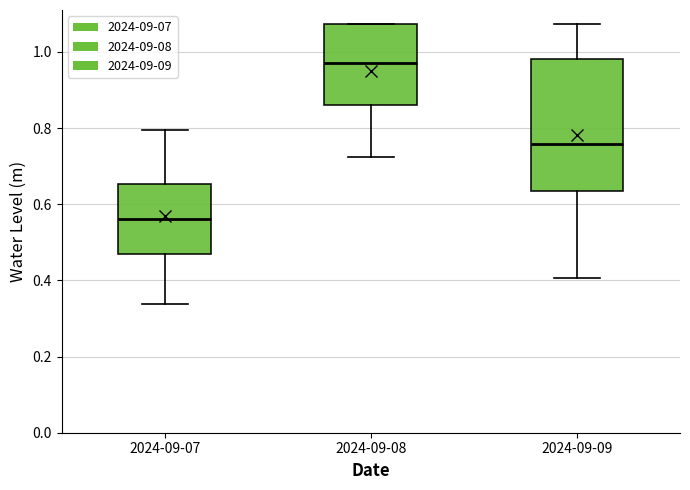

Reading left to right, transcribe this box plot: for each box, give where its median line is, the range the box spans, and where its two whiskers end, as read against the y-axis. The values are not printed on the chart, so give them approximately, as read against the axis.

2024-09-07: median 0.56, box 0.48 to 0.66, whiskers 0.34 to 0.80
2024-09-08: median 0.98, box 0.86 to 1.08, whiskers 0.72 to 1.08
2024-09-09: median 0.76, box 0.64 to 0.98, whiskers 0.40 to 1.08